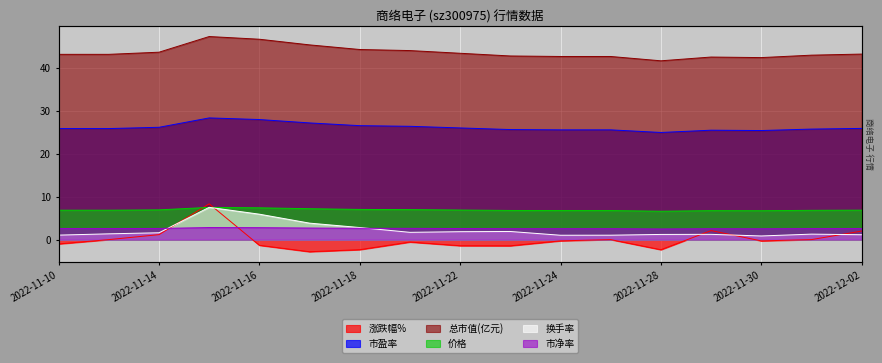

True or false: 换手率 and 总市值(亿元) intersect in this chart.

False